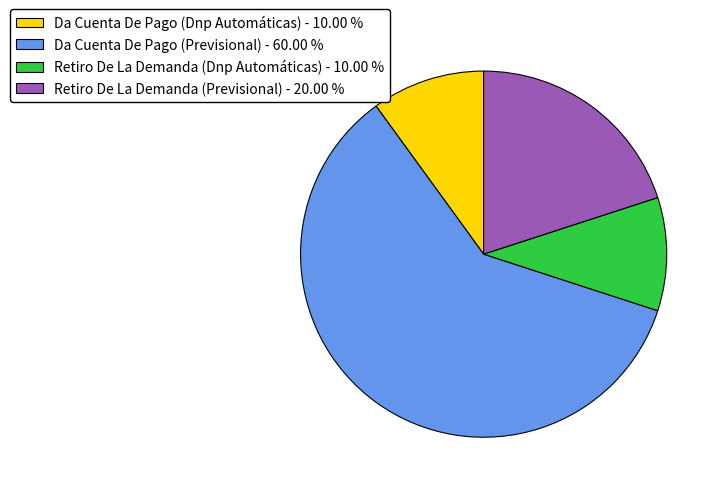

Combined, do Retiro De La Demanda (Dnp Automáticas) - 10.00 % and Retiro De La Demanda (Previsional) - 20.00 % account for over 50%?

No